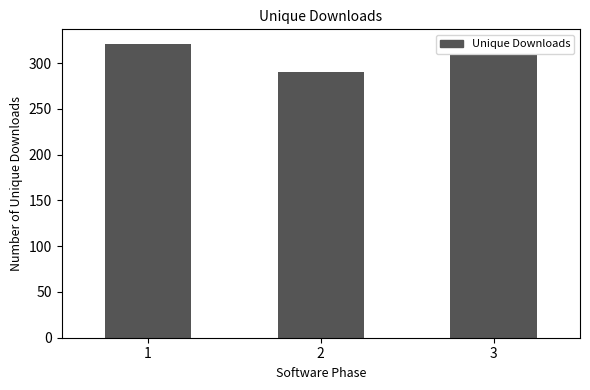

Reading left to right, list all the values displayed in this chart.

1=321	2=290	3=309